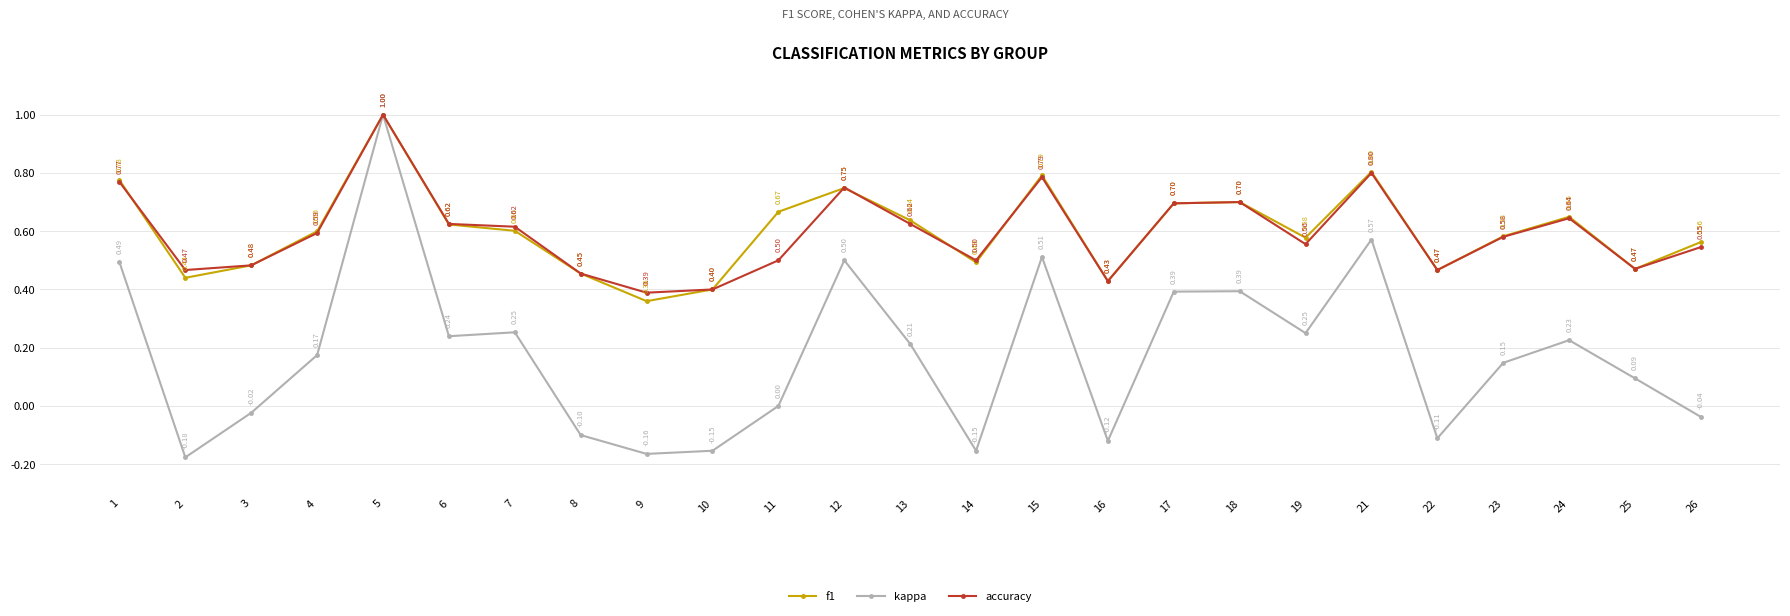

Which series has the largest range (max minus min)?

kappa